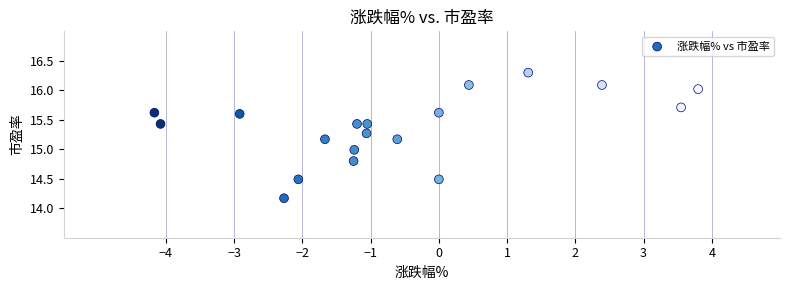

What is the range of Y values (max minus min)?

2.1